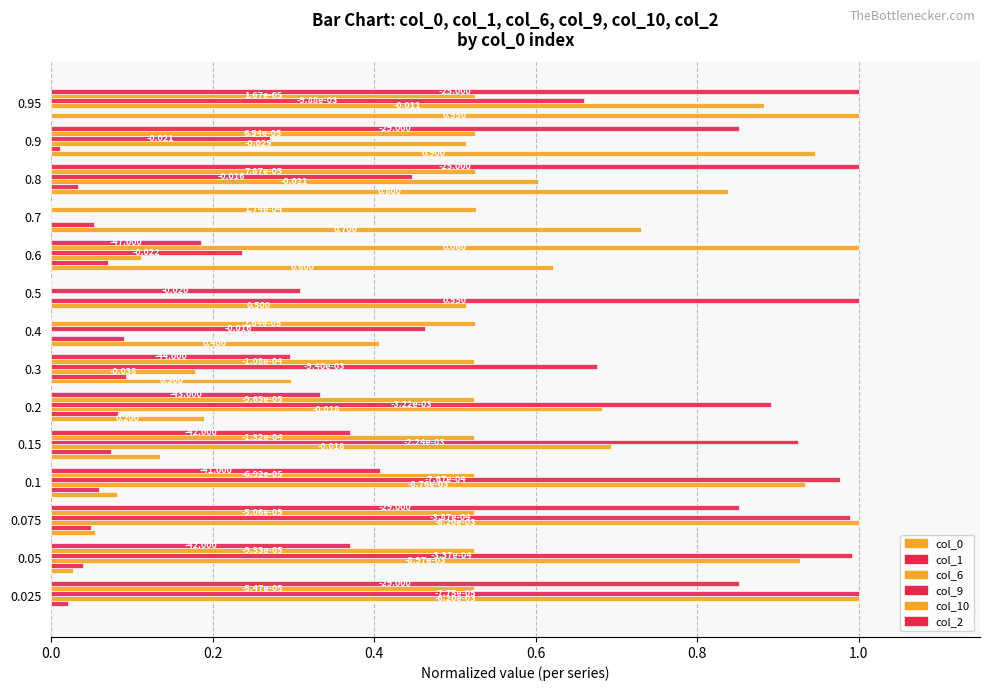

How many col_10 values are between 0 and 1?

14